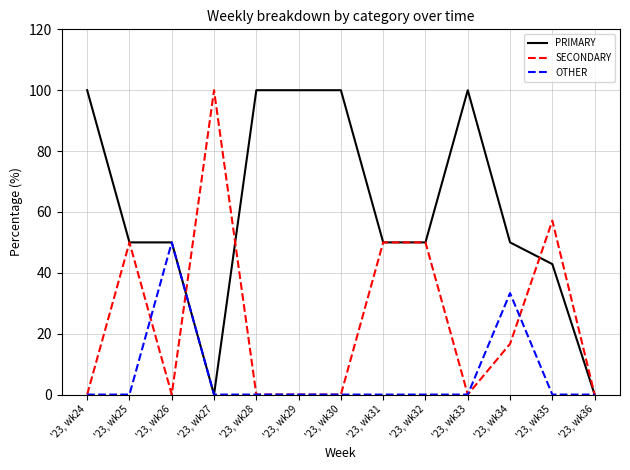

Is the value of SECONDARY at '23, wk31 greater than the value of PRIMARY at '23, wk29?

No